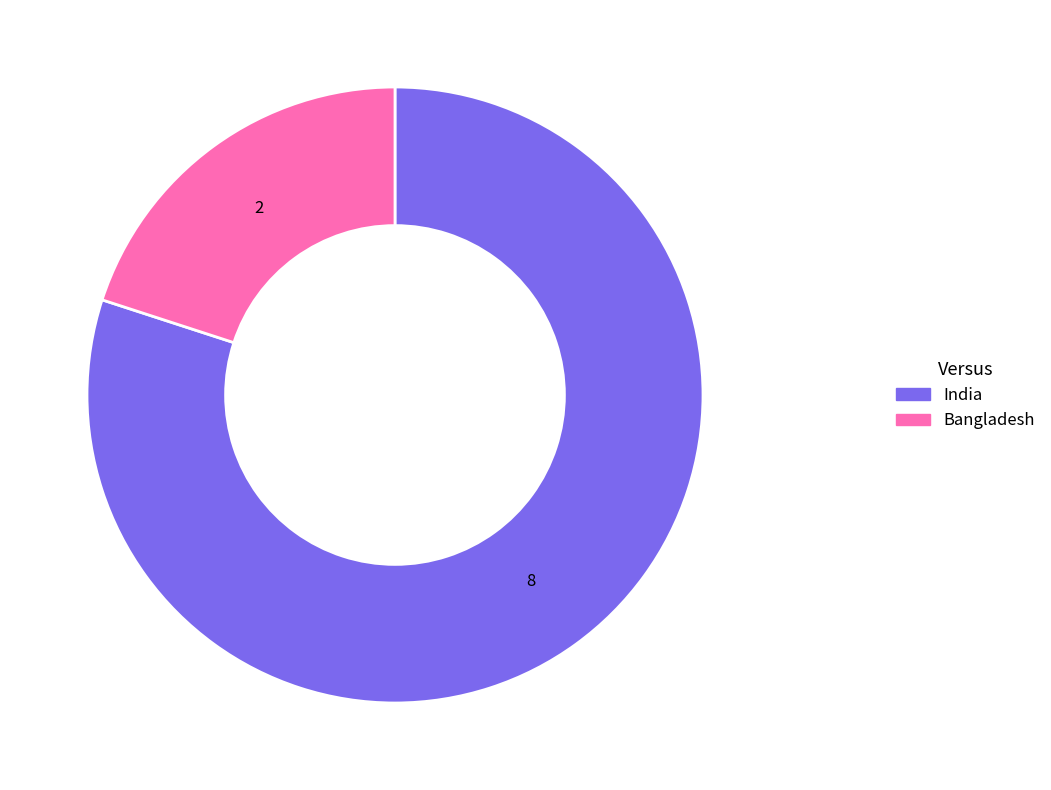

Is there any slice that represents more than half of the pie?

Yes